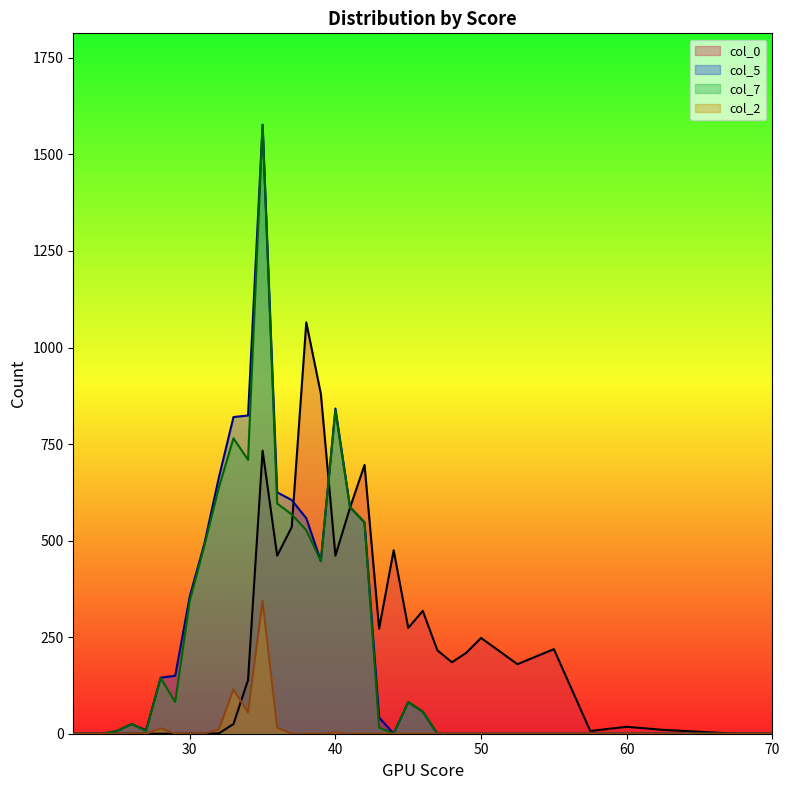

Which series has the largest range (max minus min)?

col_5